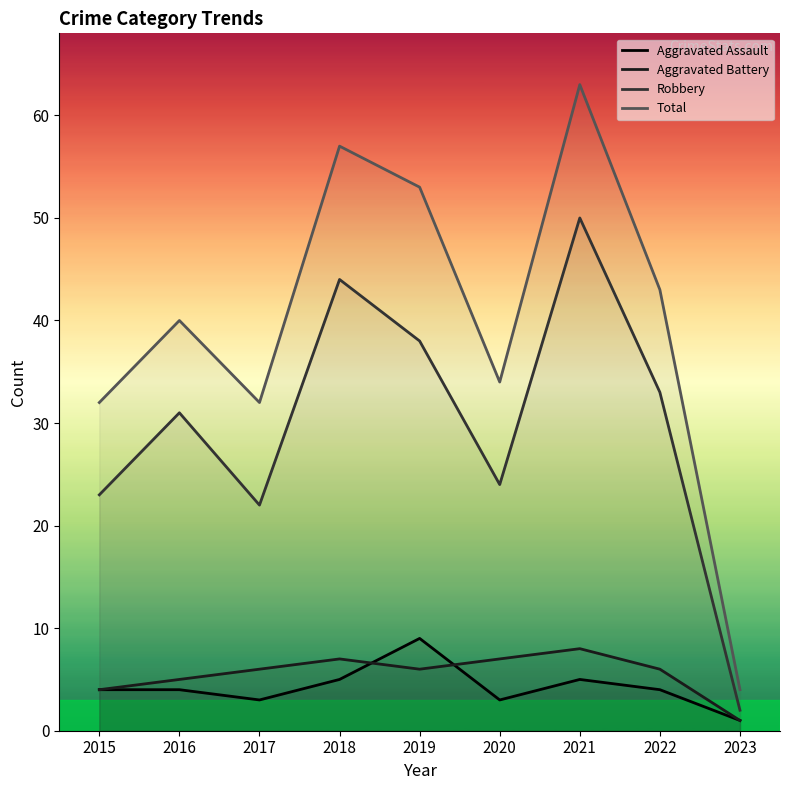

Is the value of Robbery at 2023 greater than the value of Total at 2019?

No